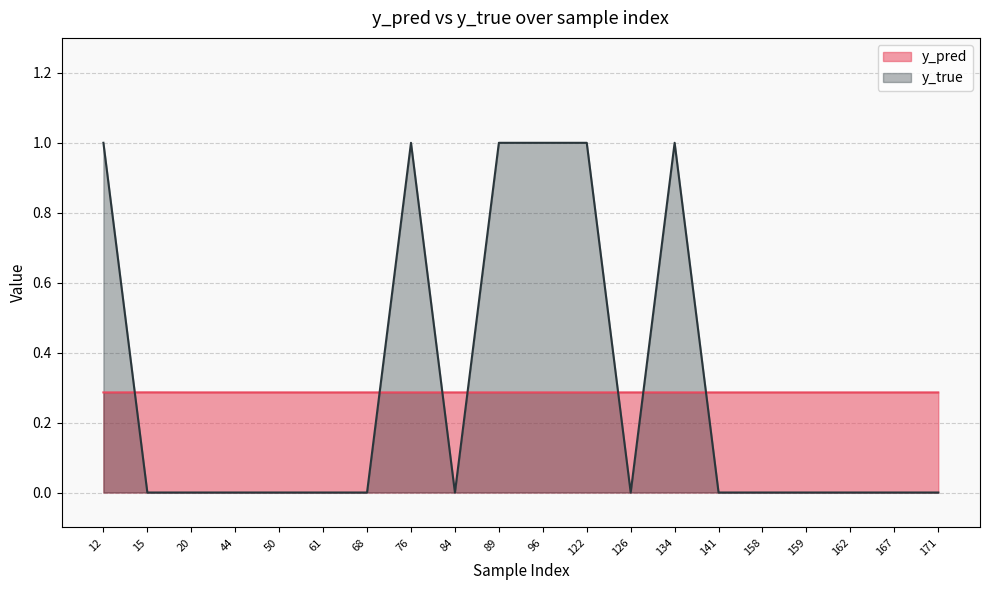

List the series in order of their overall mean, highest first.

y_true, y_pred